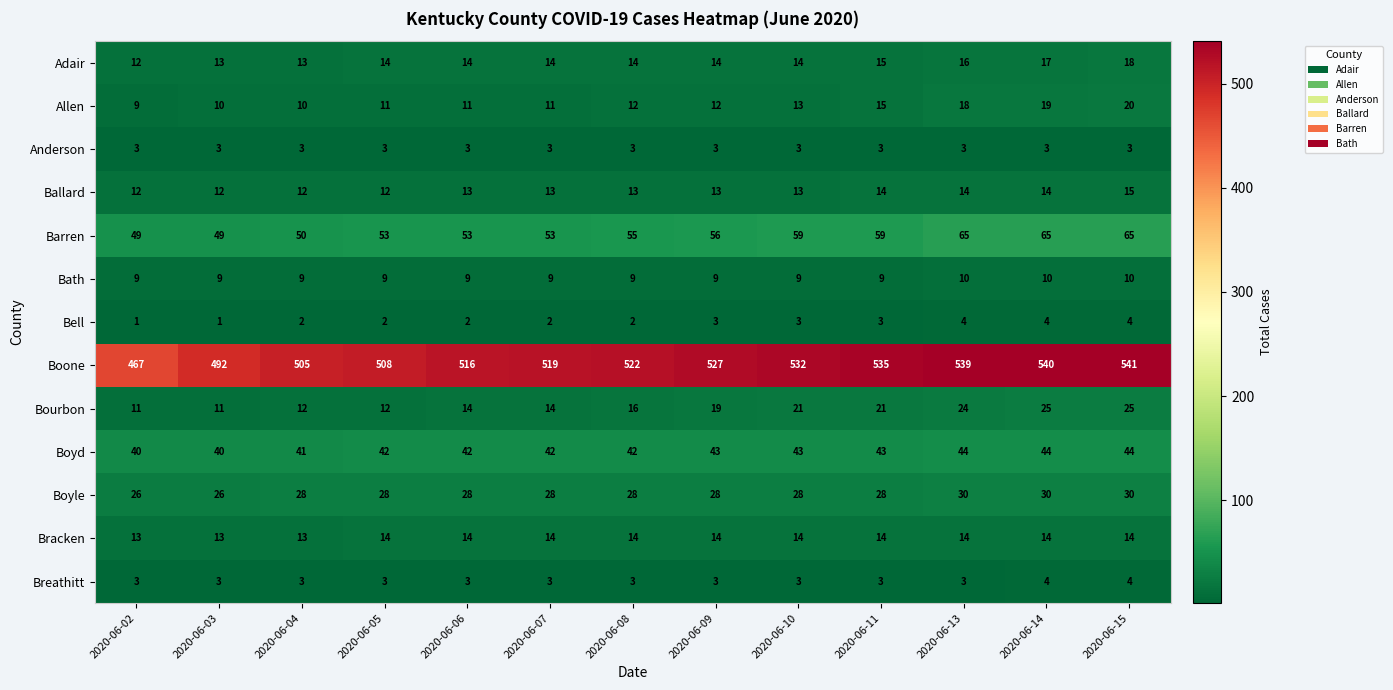

Where is Adair nearest to the value 15?

2020-06-11